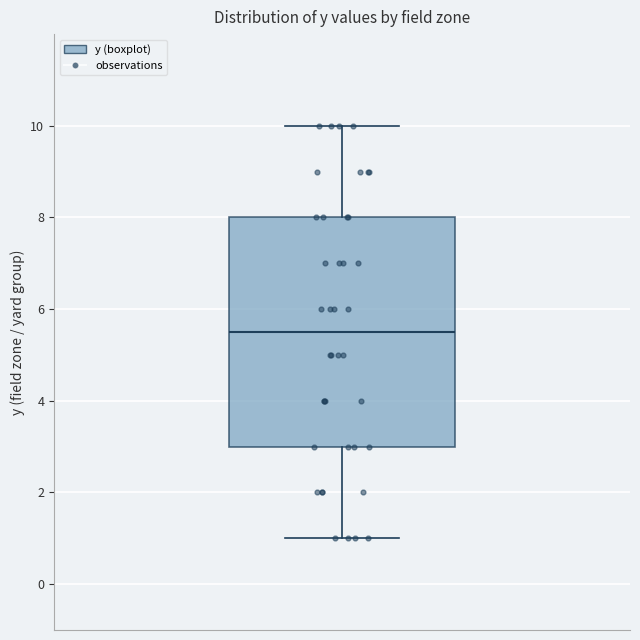

Transcribe this box plot: give where the median line is, the range the box spans, and where the two whiskers end, as read against the y-axis. The values are not printed on the chart, so give them approximately, as read against the axis.

median 5.6, box 3.0 to 8.0, whiskers 1.0 to 10.0